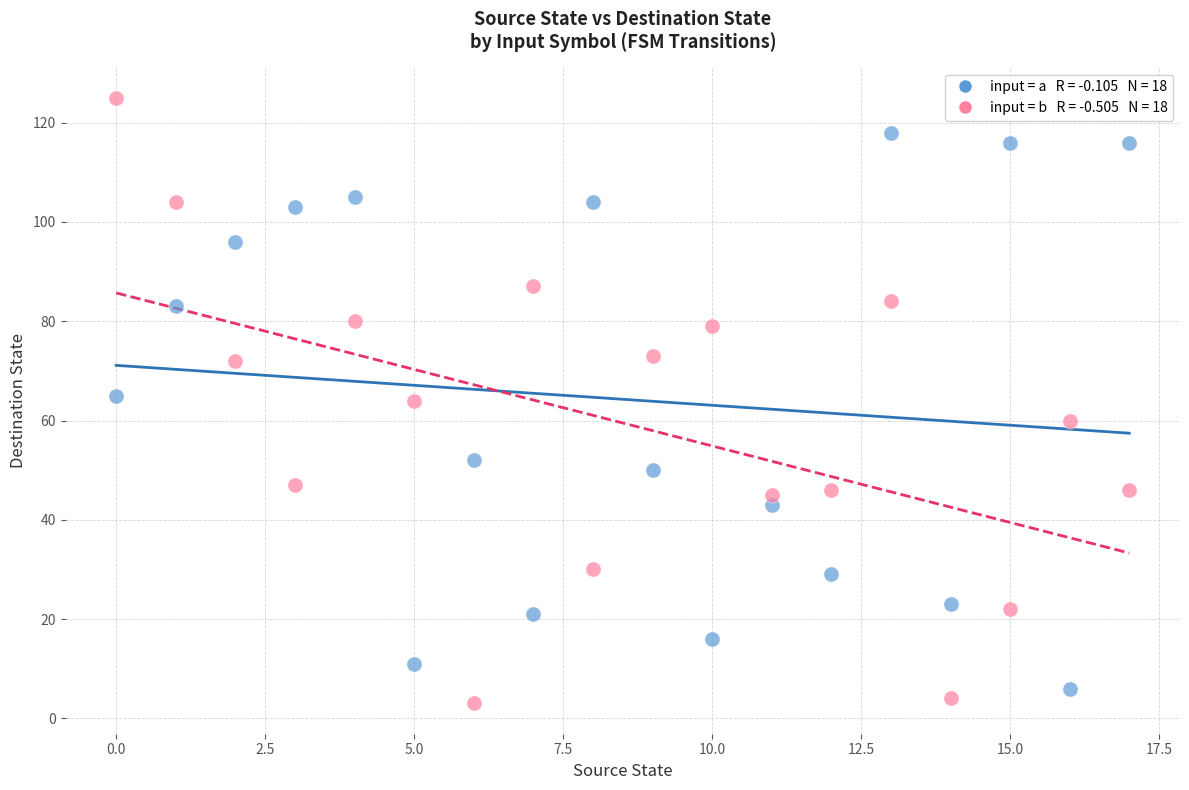

Across all data points, what is the range of Y values (max minus min)?

122